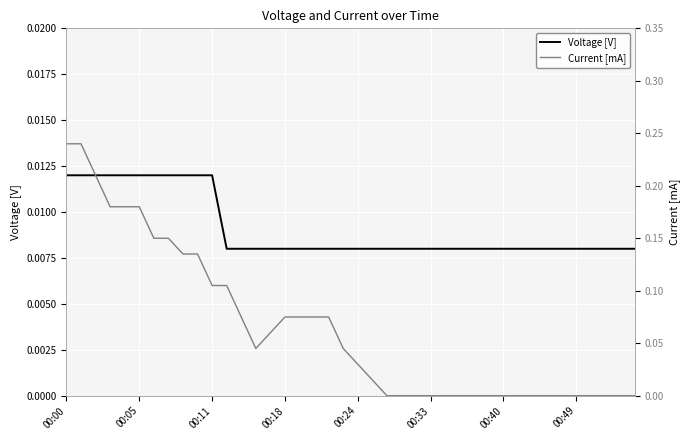

What position from the left is 9?

10